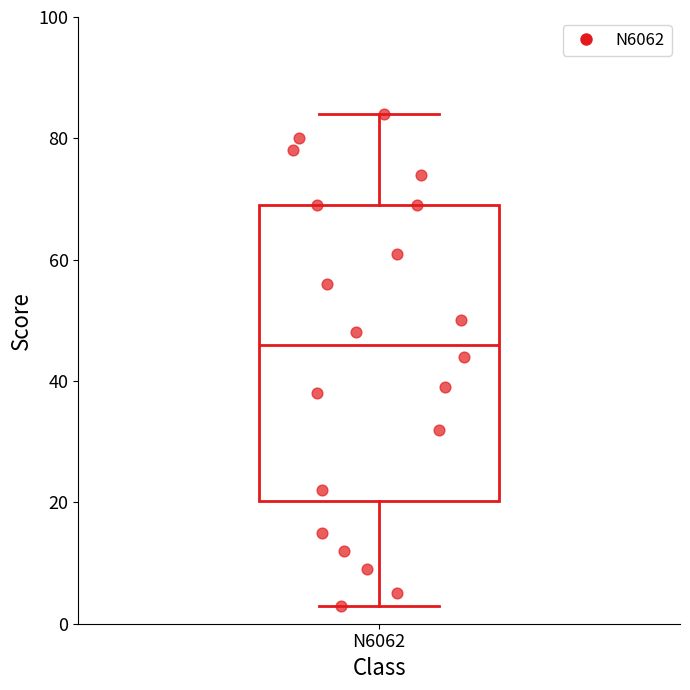

Transcribe this box plot: give where the median line is, the range the box spans, and where the two whiskers end, as read against the y-axis. The values are not printed on the chart, so give them approximately, as read against the axis.

median 46, box 20 to 70, whiskers 4 to 84